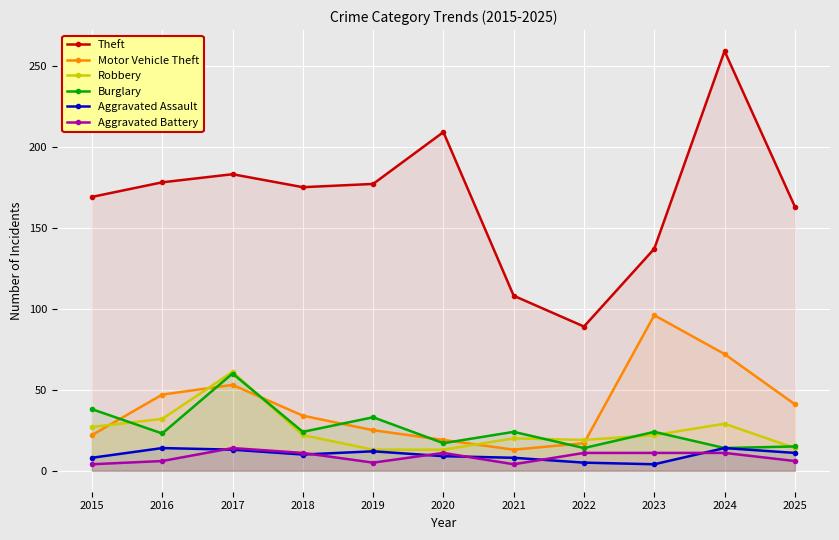

Which series changed the most between 2016 and 2023?

Motor Vehicle Theft